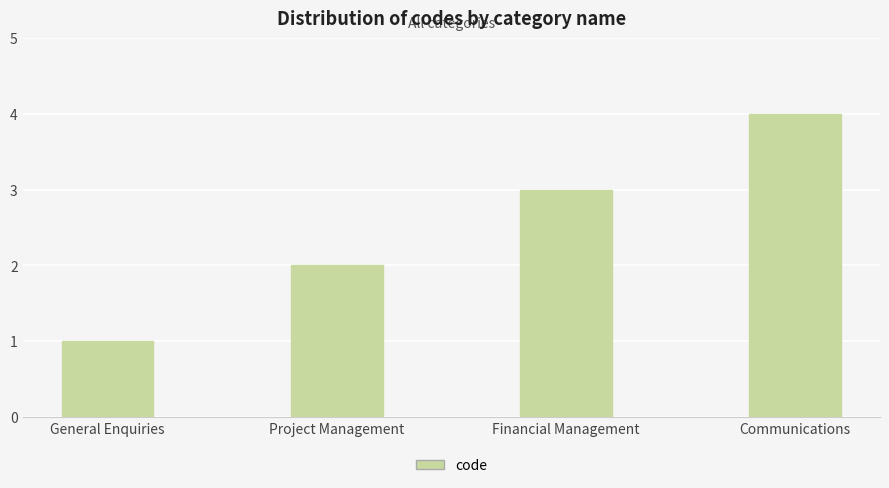

Count the values in the range 2 to 4.

3